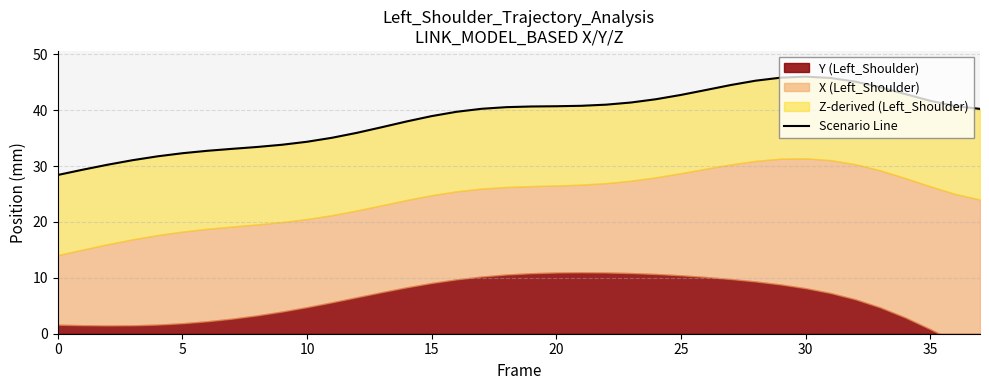

Does the chart have visible grid lines?

Yes